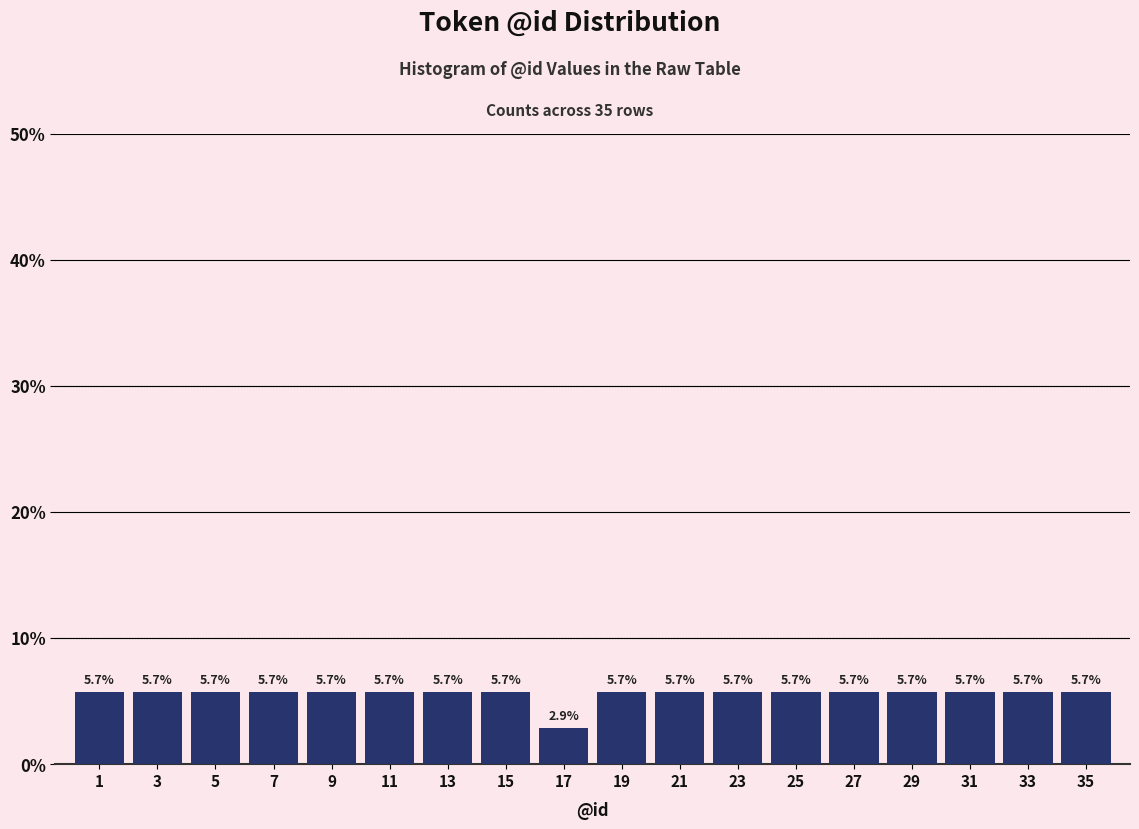

Reading left to right, what are all the values shown in this chart?

5.7	5.7	5.7	5.7	5.7	5.7	5.7	5.7	2.9	5.7	5.7	5.7	5.7	5.7	5.7	5.7	5.7	5.7